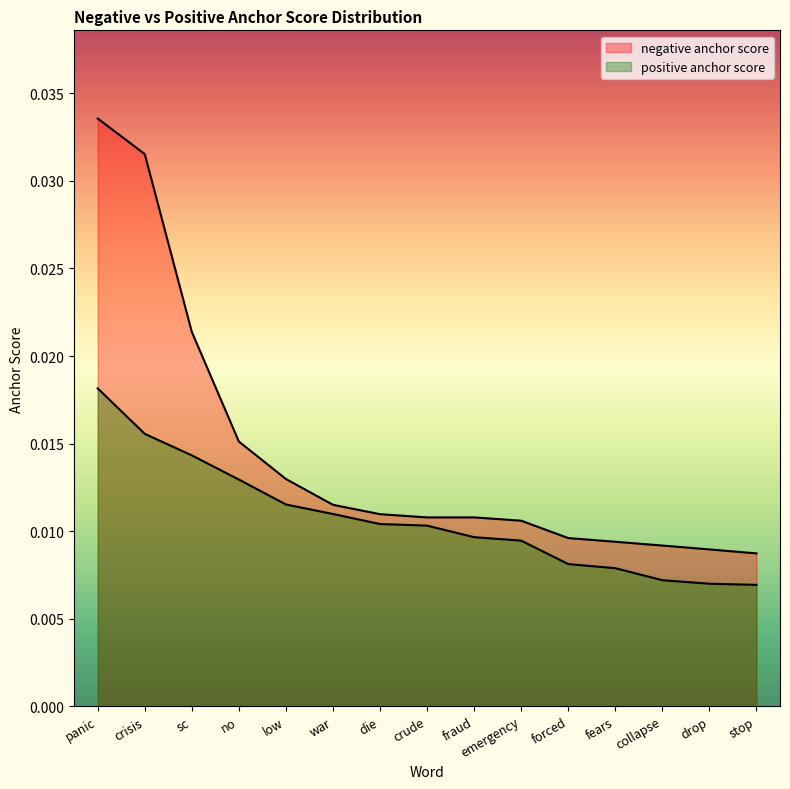

List the series in order of their overall mean, lowest first.

positive anchor score, negative anchor score